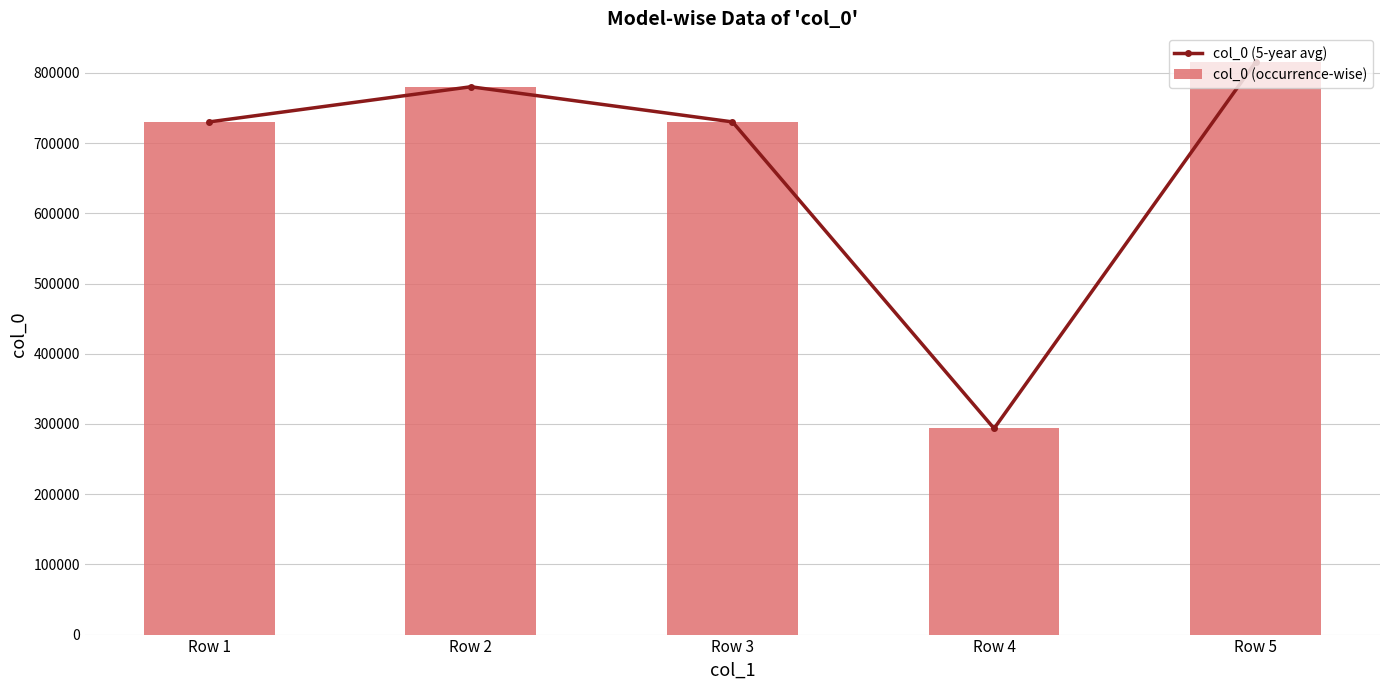

Which has a higher value, Row 5 or Row 2?

Row 5